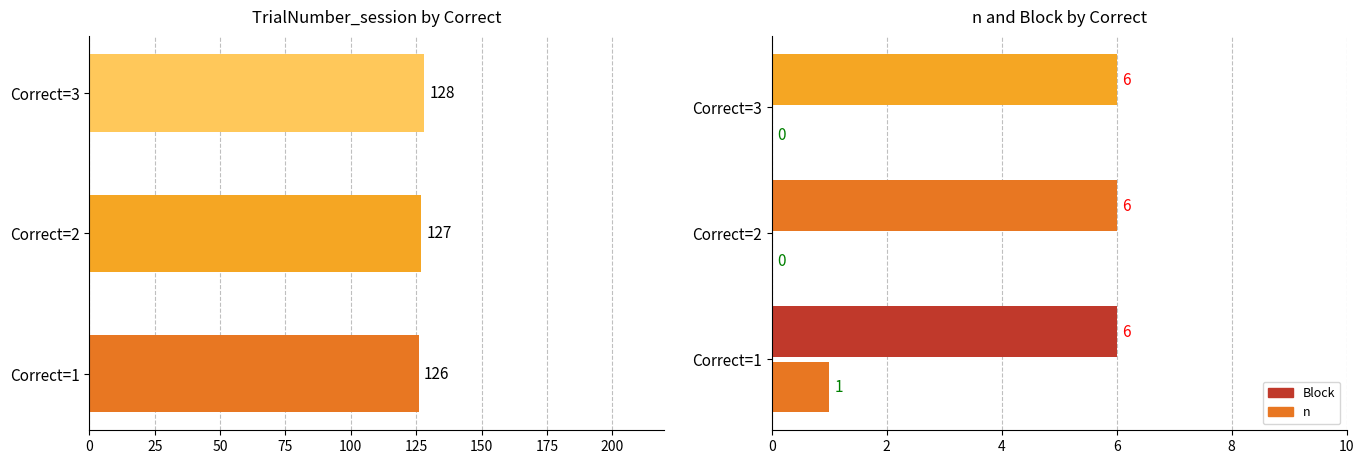

What is the difference between the maximum and minimum values in the n series?

1.0